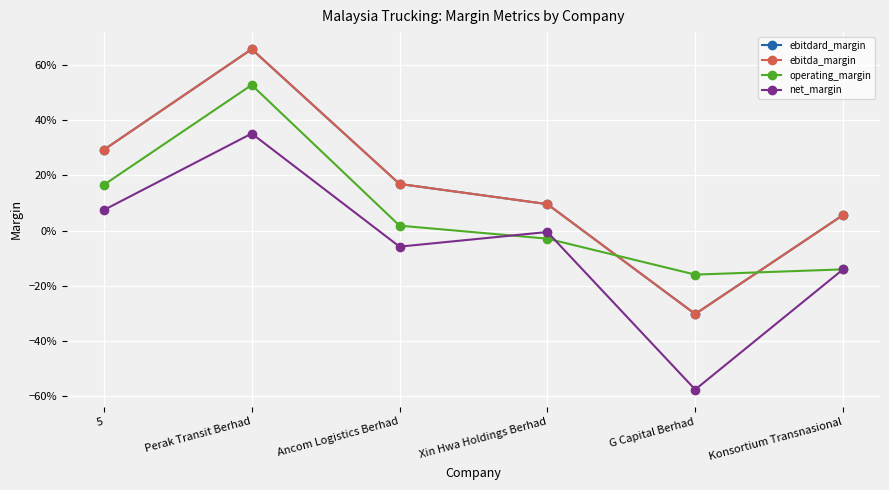

Is the value of net_margin at Ancom Logistics Berhad greater than the value of operating_margin at Konsortium Transnasional?

Yes